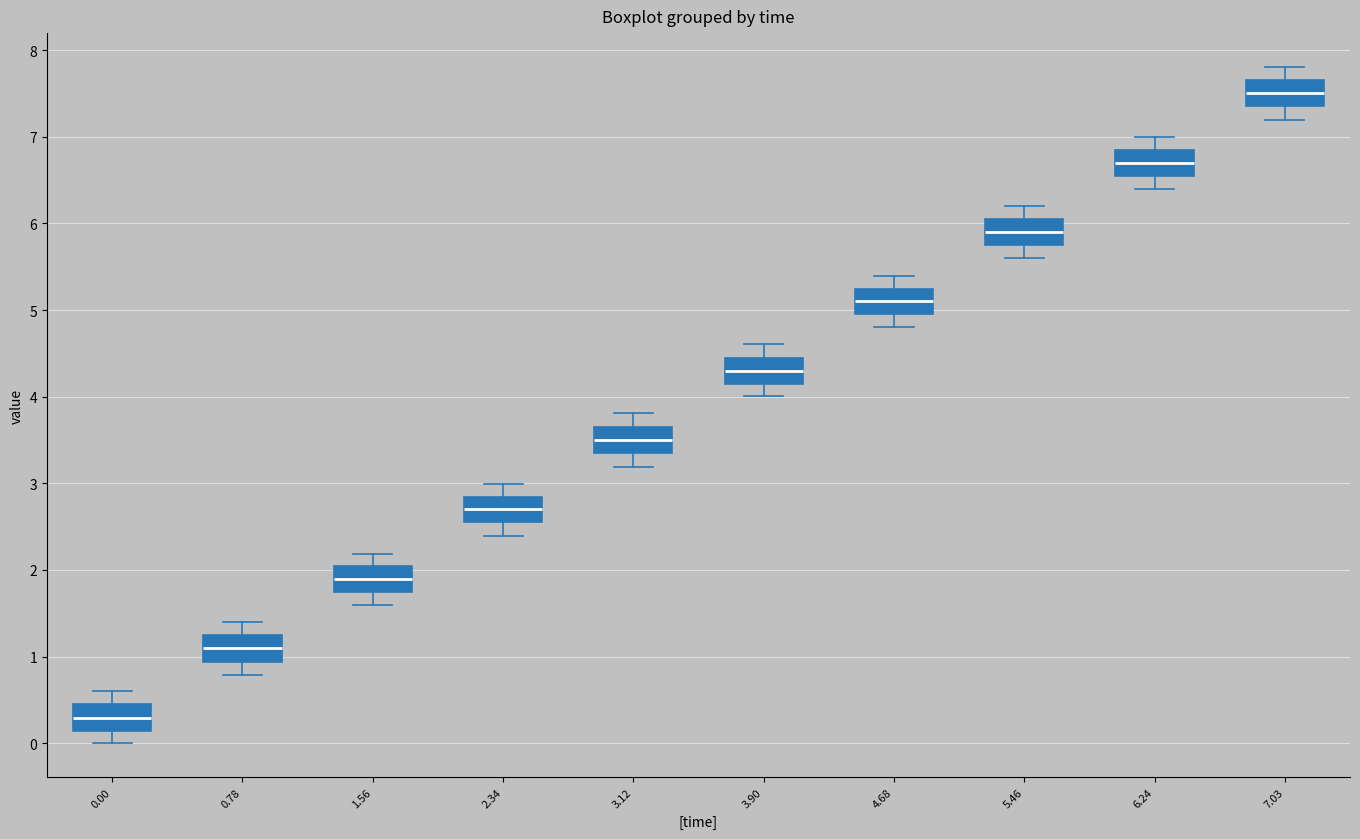

Reading left to right, transcribe this box plot: for each box, give where its median line is, the range the box spans, and where its two whiskers end, as read against the y-axis. The values are not printed on the chart, so give them approximately, as read against the axis.

0.00: median 0.3, box 0.1 to 0.4, whiskers 0.0 to 0.6
0.78: median 1.1, box 0.9 to 1.2, whiskers 0.8 to 1.4
1.56: median 1.9, box 1.7 to 2.0, whiskers 1.6 to 2.2
2.34: median 2.7, box 2.6 to 2.8, whiskers 2.4 to 3.0
3.12: median 3.5, box 3.3 to 3.6, whiskers 3.2 to 3.8
3.90: median 4.3, box 4.1 to 4.4, whiskers 4.0 to 4.6
4.68: median 5.1, box 5.0 to 5.2, whiskers 4.8 to 5.4
5.46: median 5.9, box 5.8 to 6.0, whiskers 5.6 to 6.2
6.24: median 6.7, box 6.5 to 6.9, whiskers 6.4 to 7.0
7.03: median 7.5, box 7.4 to 7.7, whiskers 7.2 to 7.8